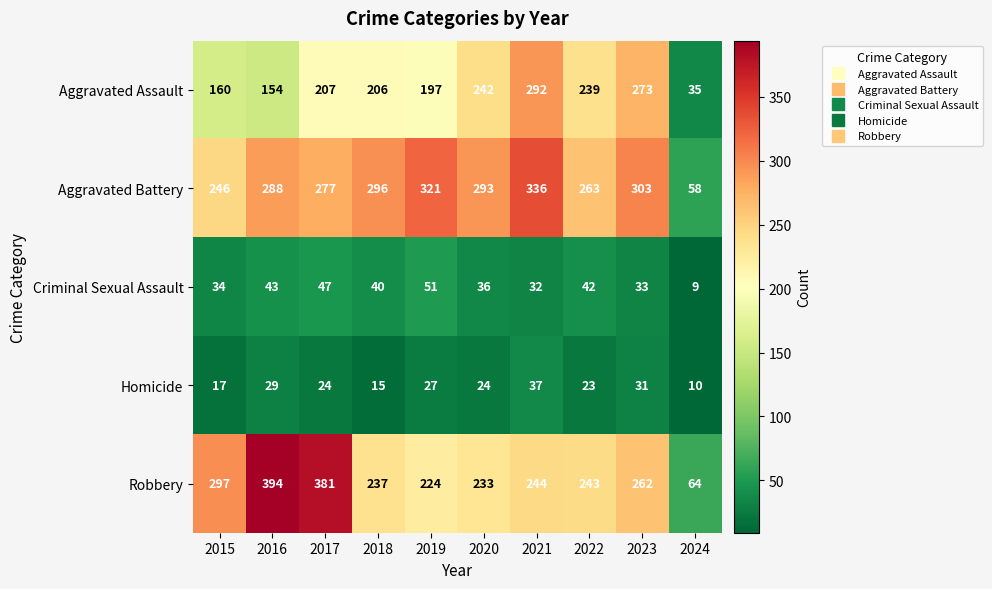

Where is Homicide nearest to the value 23?

2022